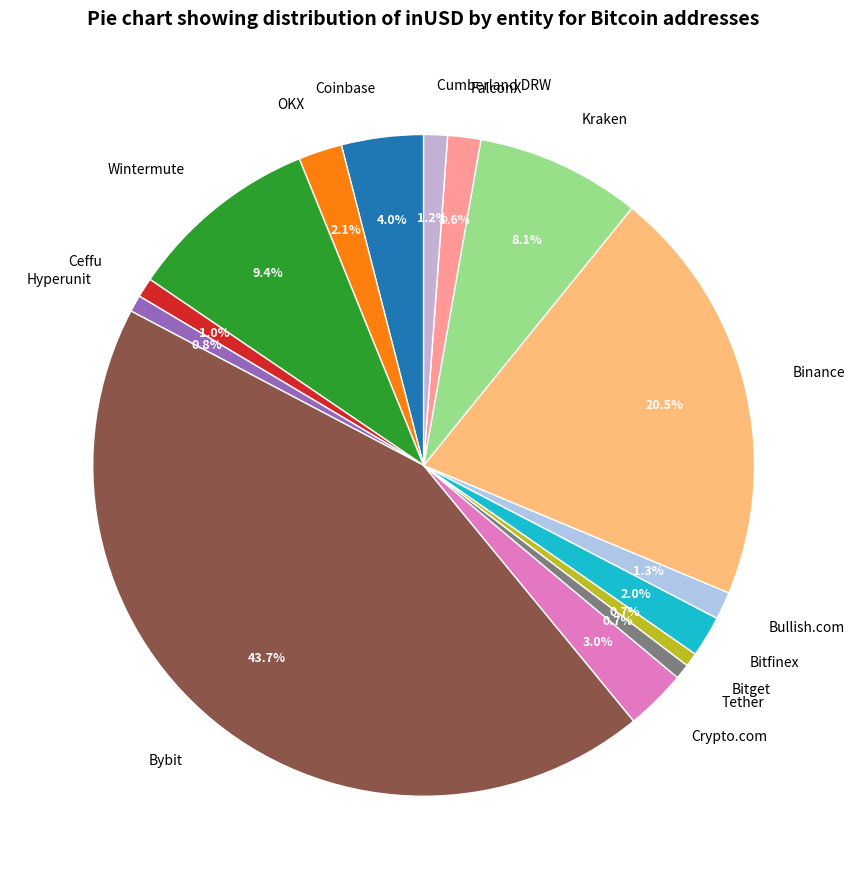

To the nearest percent, what is the average slice percentage?

7%